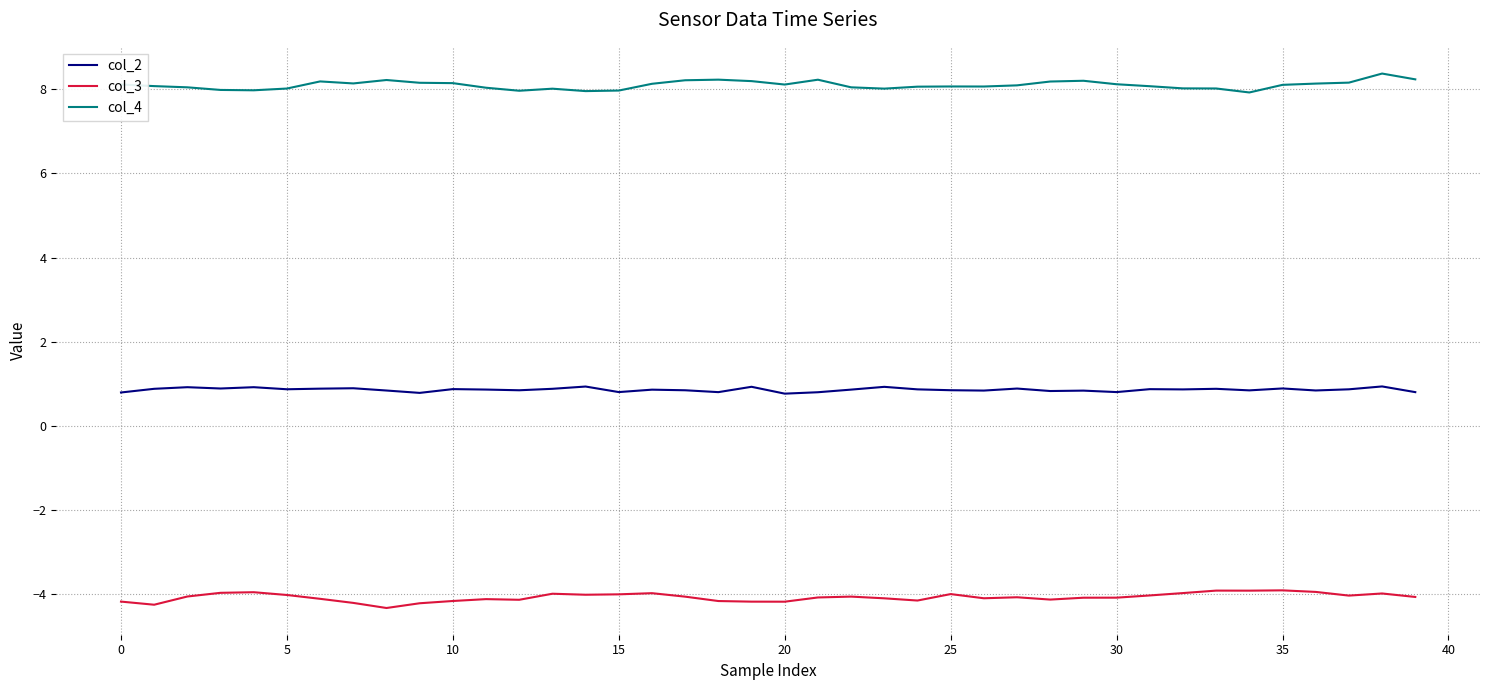

What is the sum of all col_3 values?

-162.6